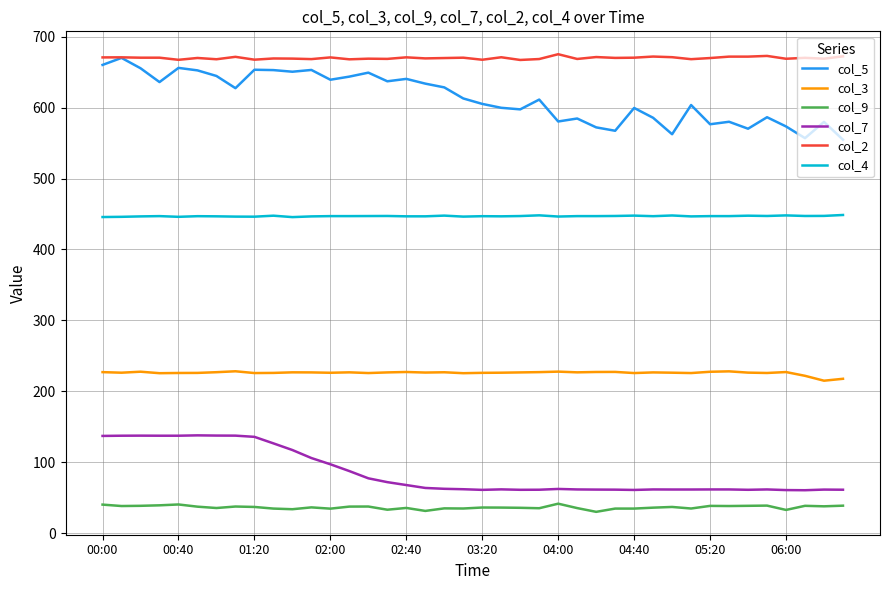

What is the highest value of the col_3 series?

228.2